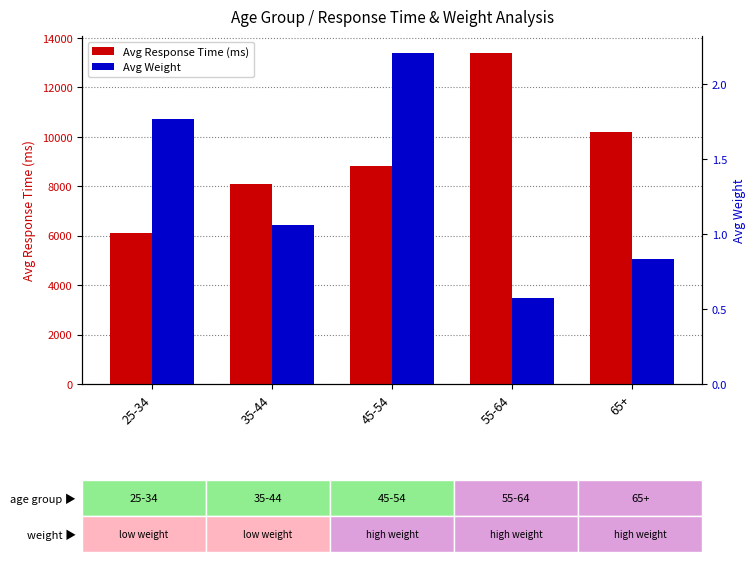

At which category does the chart reach its minimum across all series?

55-64